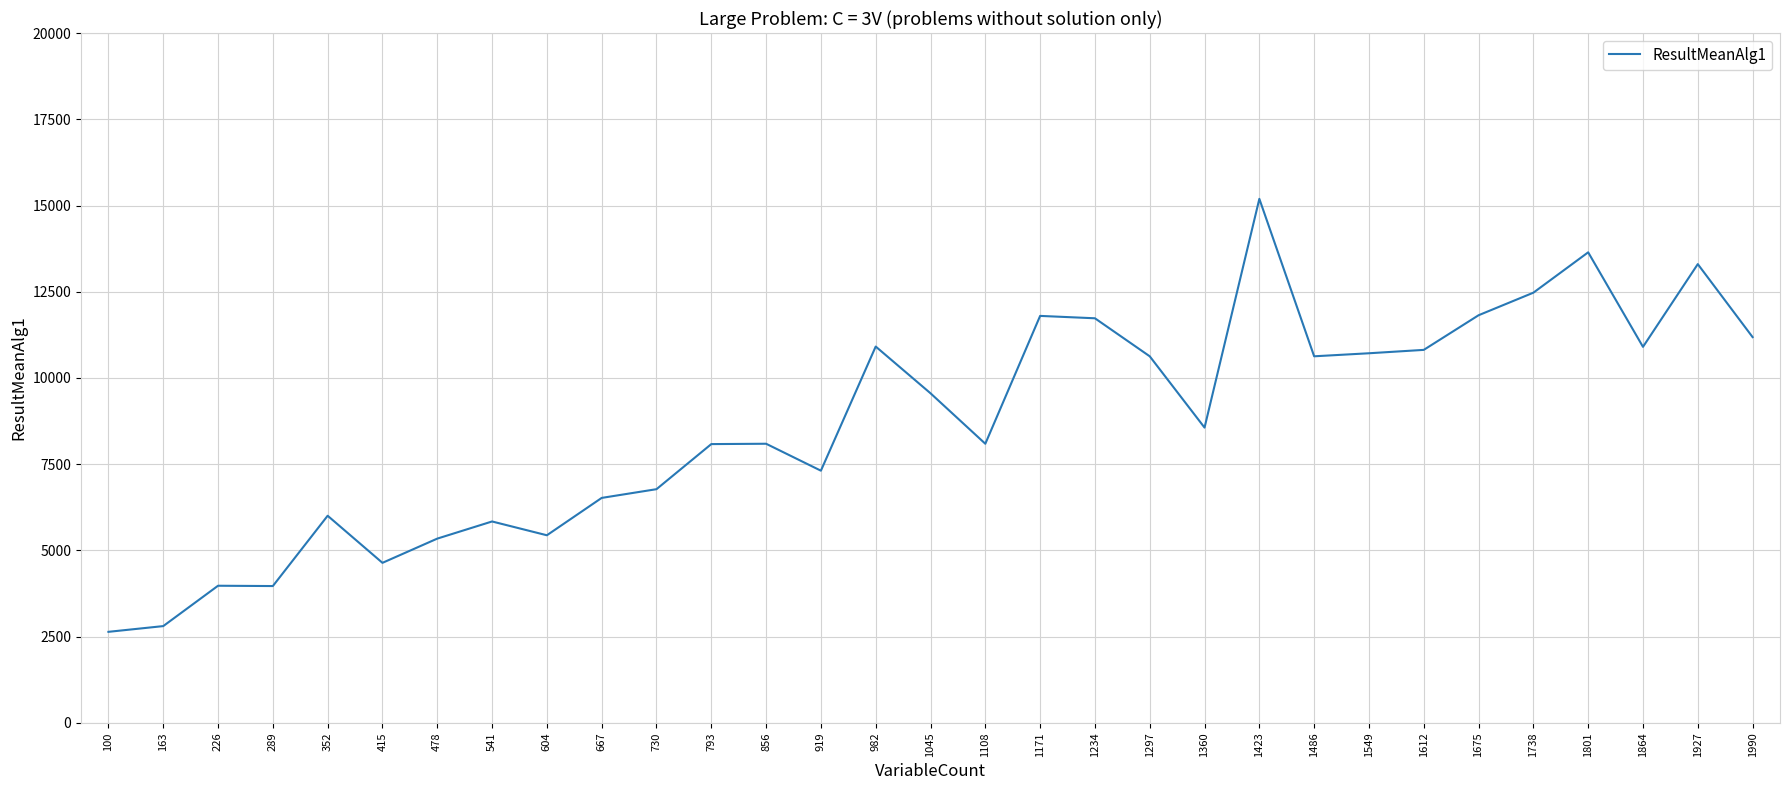

What is the difference between the maximum and minimum values?

12551